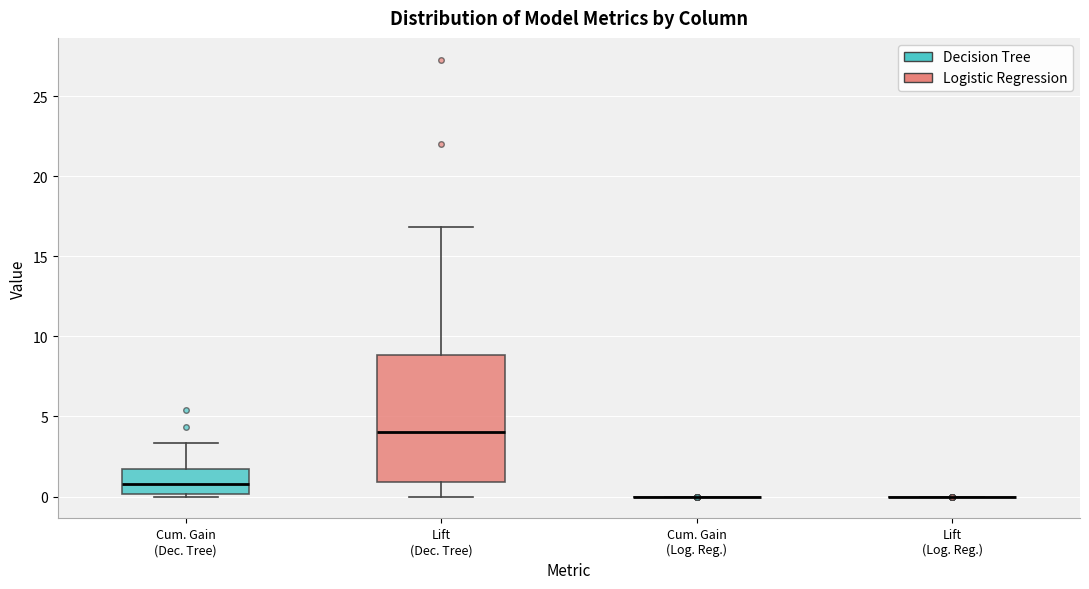

Reading left to right, read every box against the y-axis: the position of its median line, the range the box covers, and the ends of its whiskers. The values are not printed on the chart, so give them approximately, as read against the axis.

Cum. Gain (Dec. Tree): median 1.0, box 0.0 to 1.5, whiskers 0.0 (just below the box's lower edge) to 3.5
Lift (Dec. Tree): median 4.0, box 1.0 to 9.0, whiskers 0.0 to 17.0
Cum. Gain (Log. Reg.): box collapsed to a line at 0.0, whiskers 0.0 to 0.0
Lift (Log. Reg.): box collapsed to a line at 0.0, whiskers 0.0 to 0.0